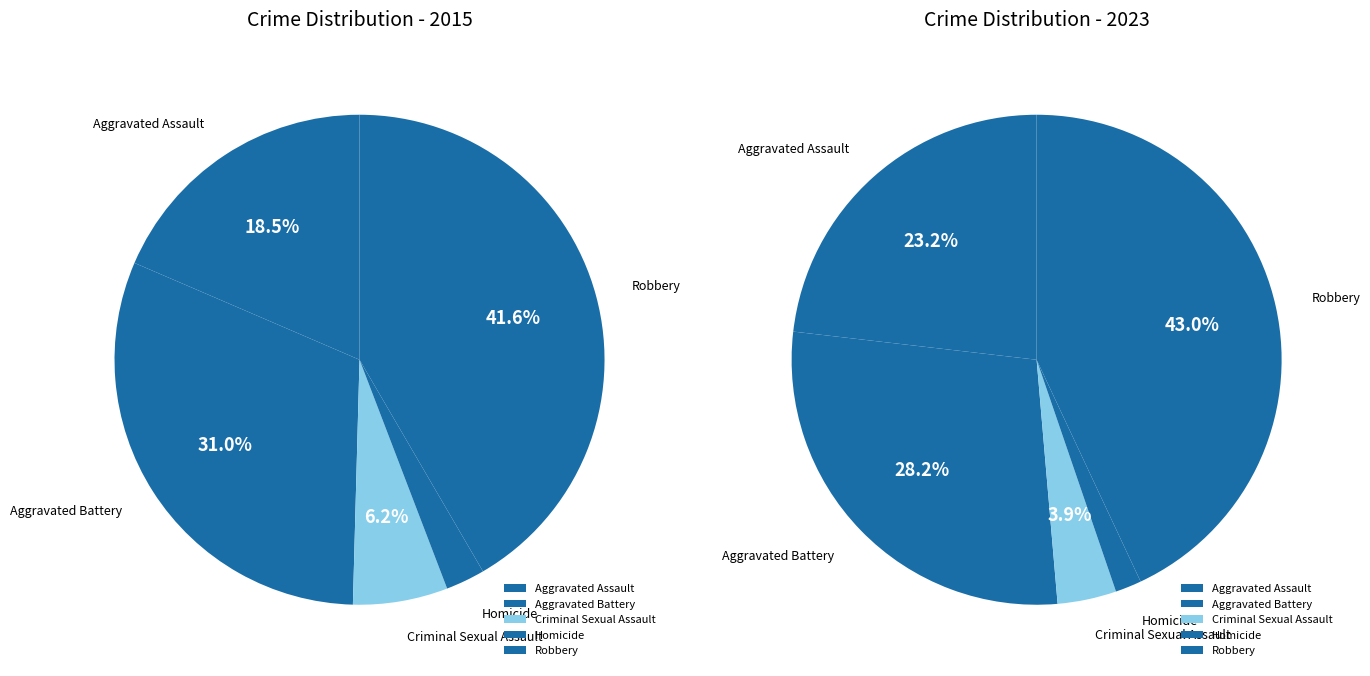

How many segments does this pie chart have?

5